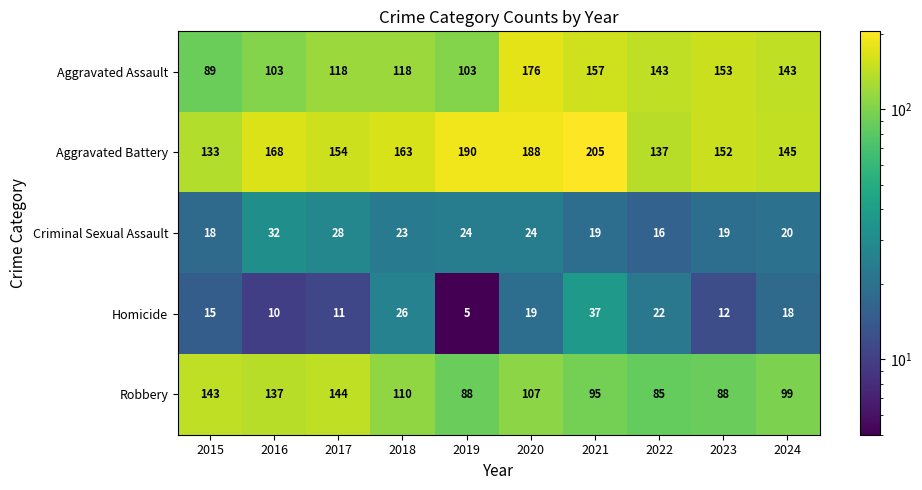

What is the average value of the Aggravated Battery series?

164